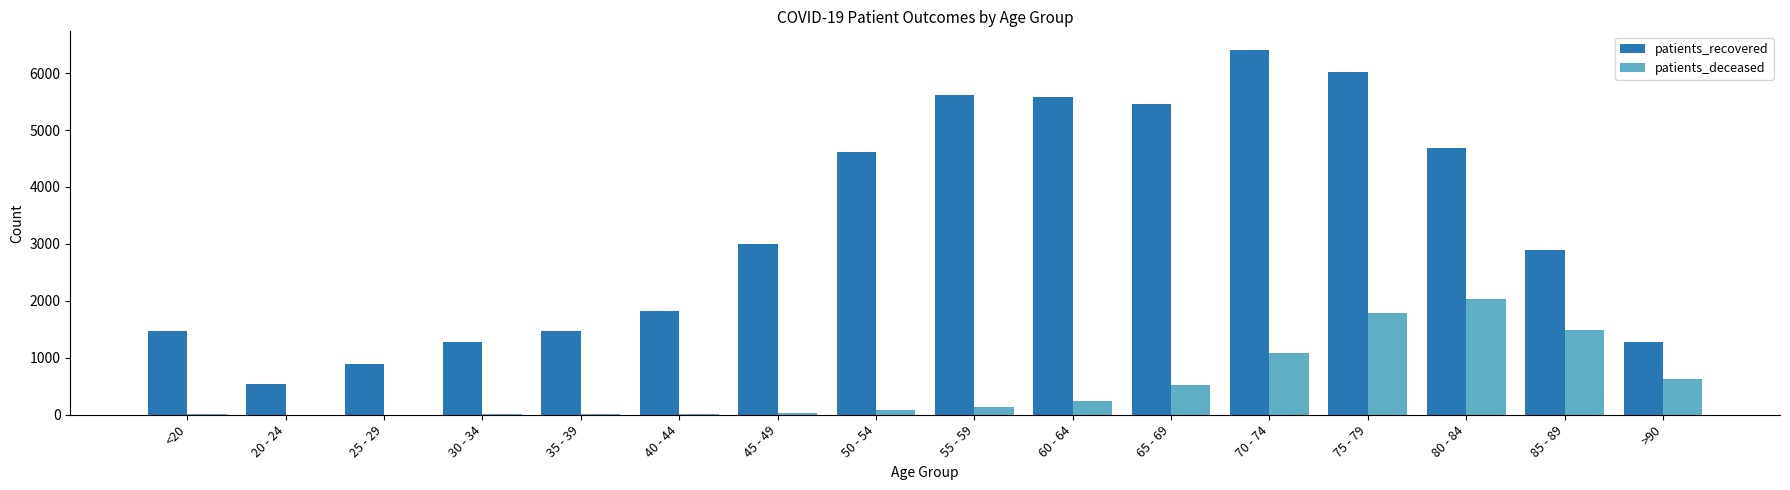

At which category is the sum across all series the highest?

75 - 79